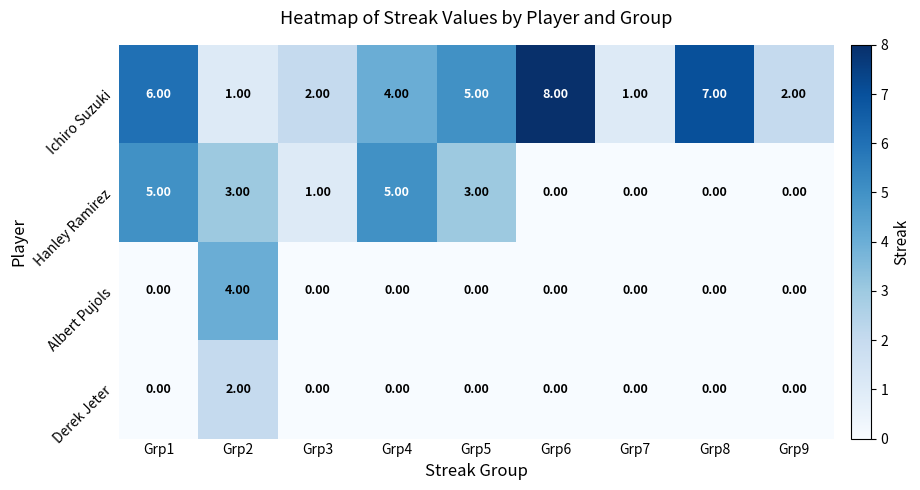

Count the number of data series in this chart.

4